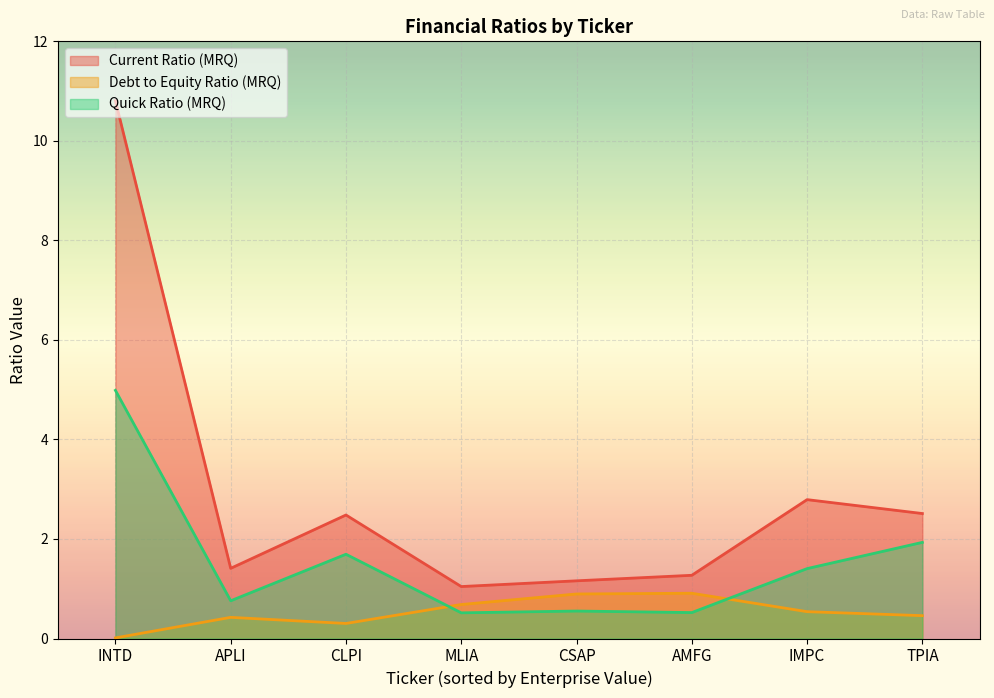

List the series in order of their overall mean, highest first.

Current Ratio (MRQ), Quick Ratio (MRQ), Debt to Equity Ratio (MRQ)